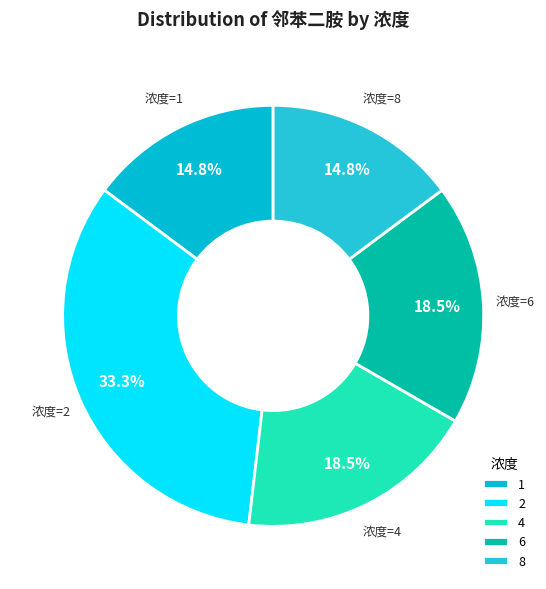

How many segments does this pie chart have?

5